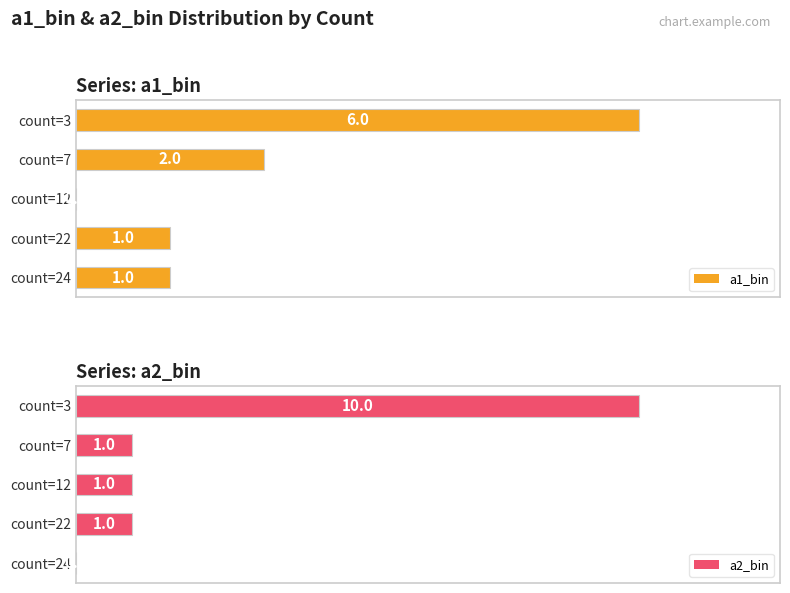

At which label is a1_bin closest to 3?

count=7